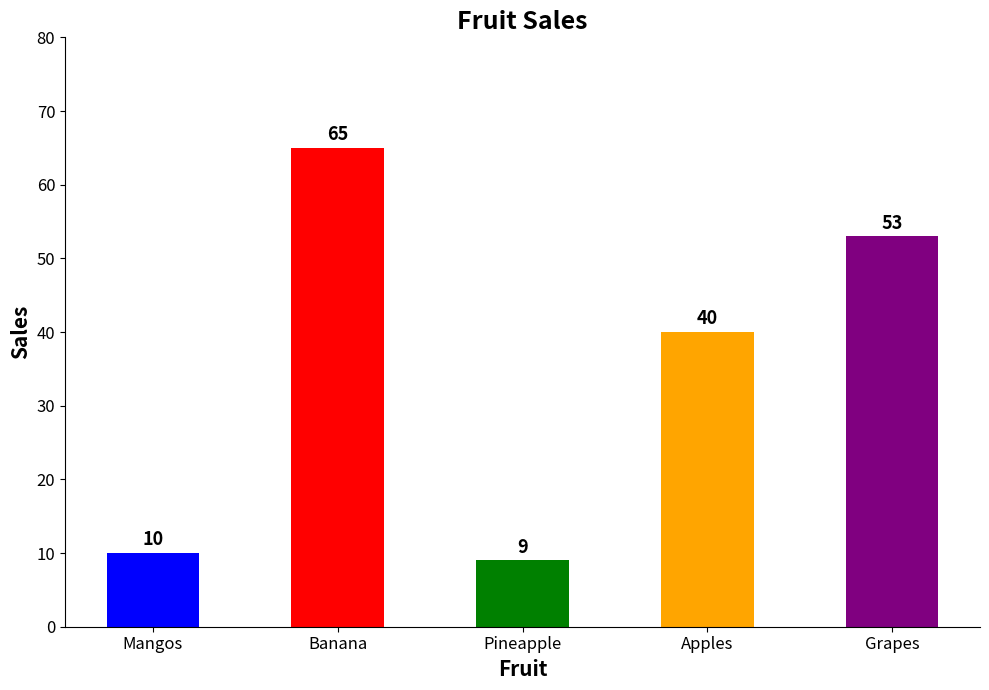

What is the sum of all values?

177